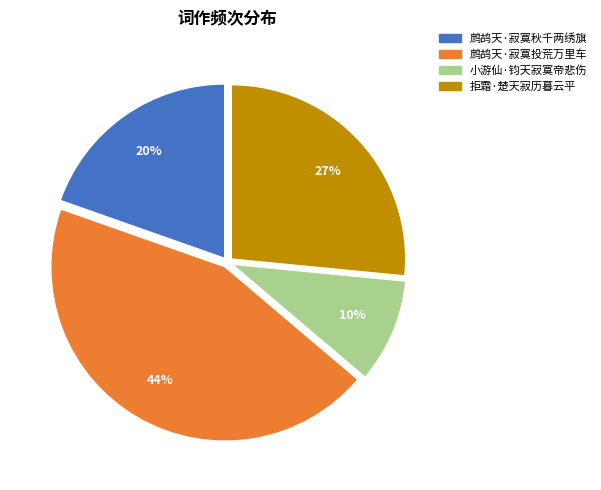

To the nearest percent, what is the difference between the 鹧鸪天·寂寞秋千两绣旗 and 拒霜·楚天寂历暮云平 slice percentages?

7%